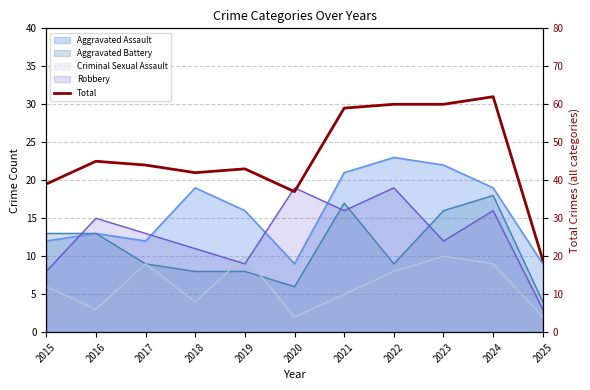

What is the greatest value displayed?

62